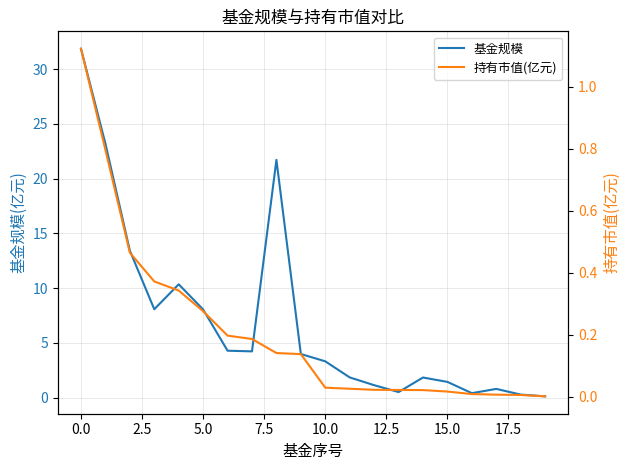

What is the label of the 13th point from the left?

12